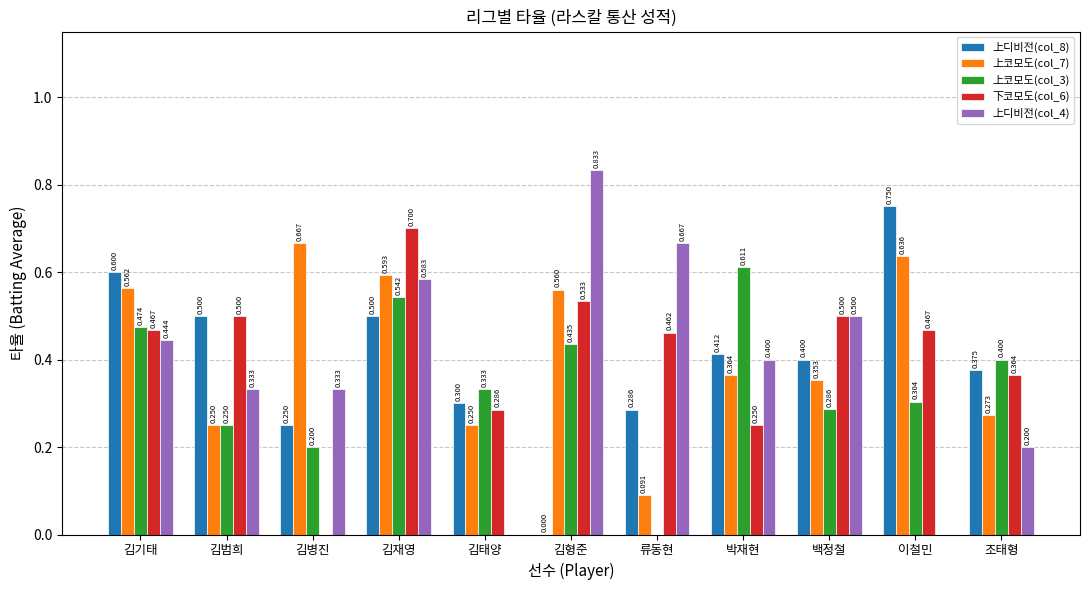

Which category has the highest value in the 上디비전(col_4) series?

김형준